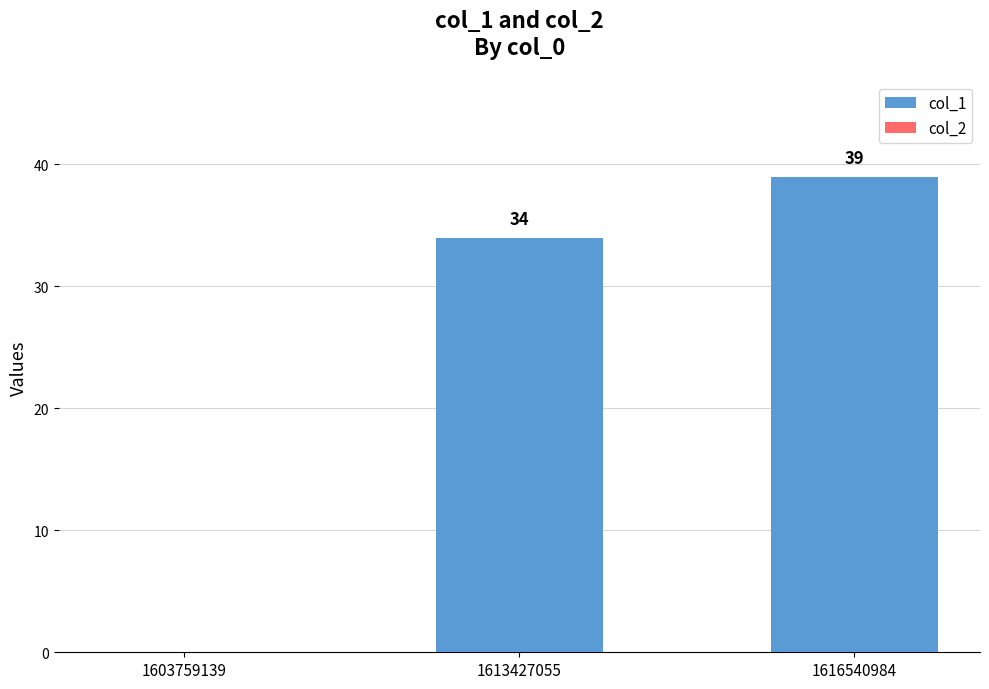

What is the greatest value displayed?

39